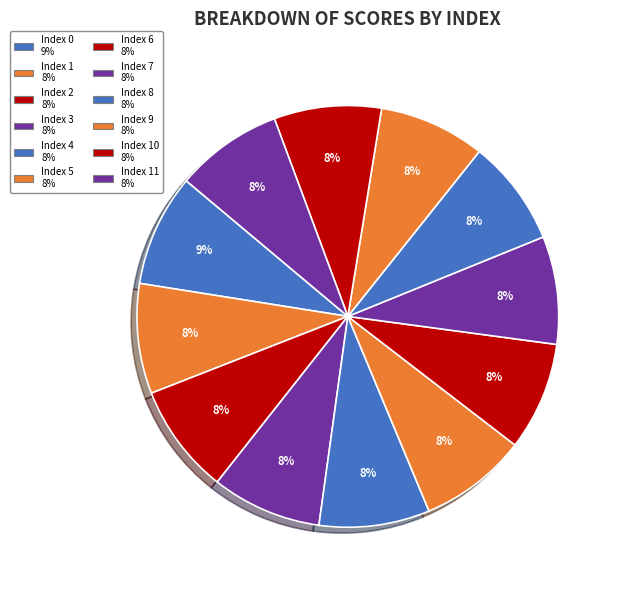

How many segments does this pie chart have?

12